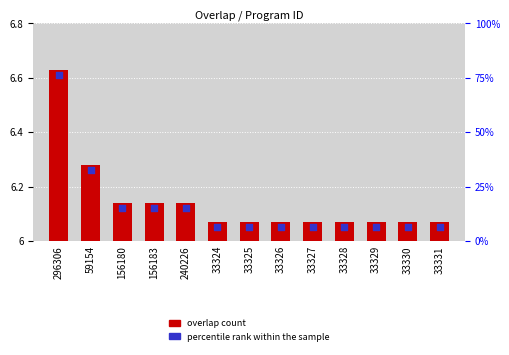

Which series reaches the maximum Y coordinate?

percentile rank within the sample